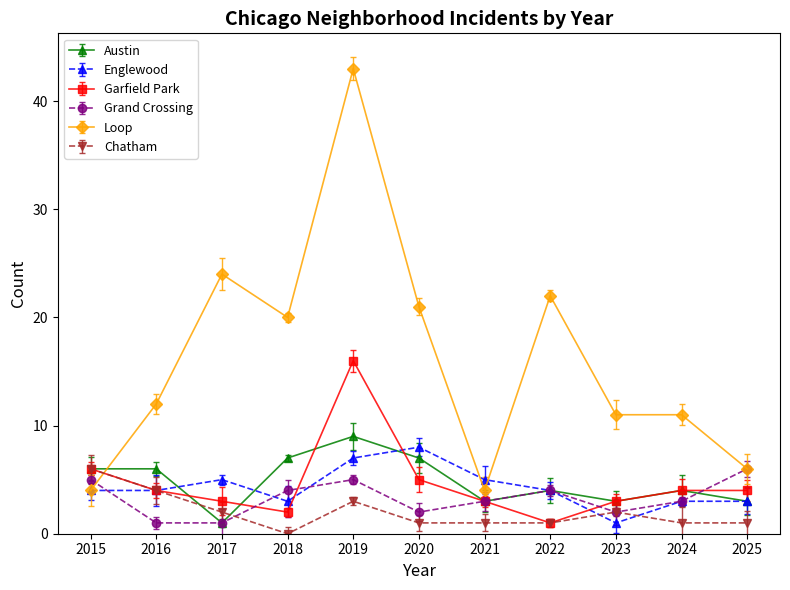

The Grand Crossing series shows 2 at 2020. True or false?

True